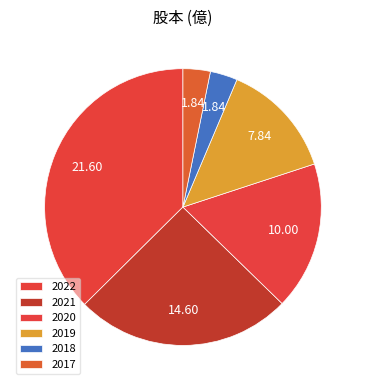

Which category has the biggest portion of the pie?

2022